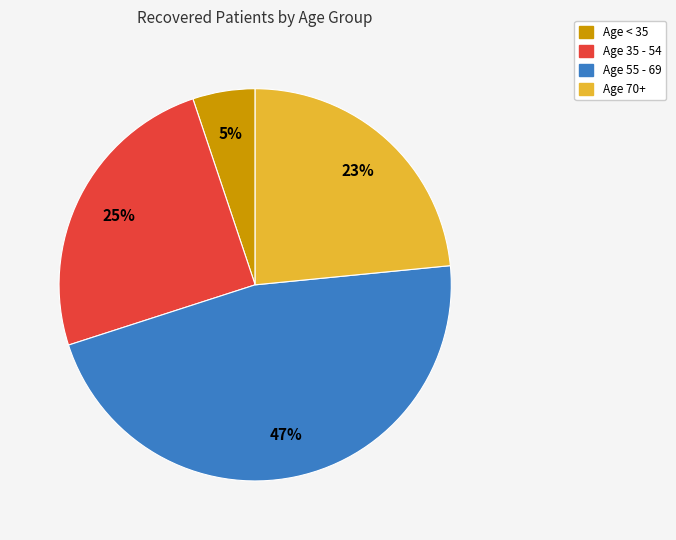

Do Age 35 - 54 and Age 55 - 69 together represent more than half of the pie?

Yes